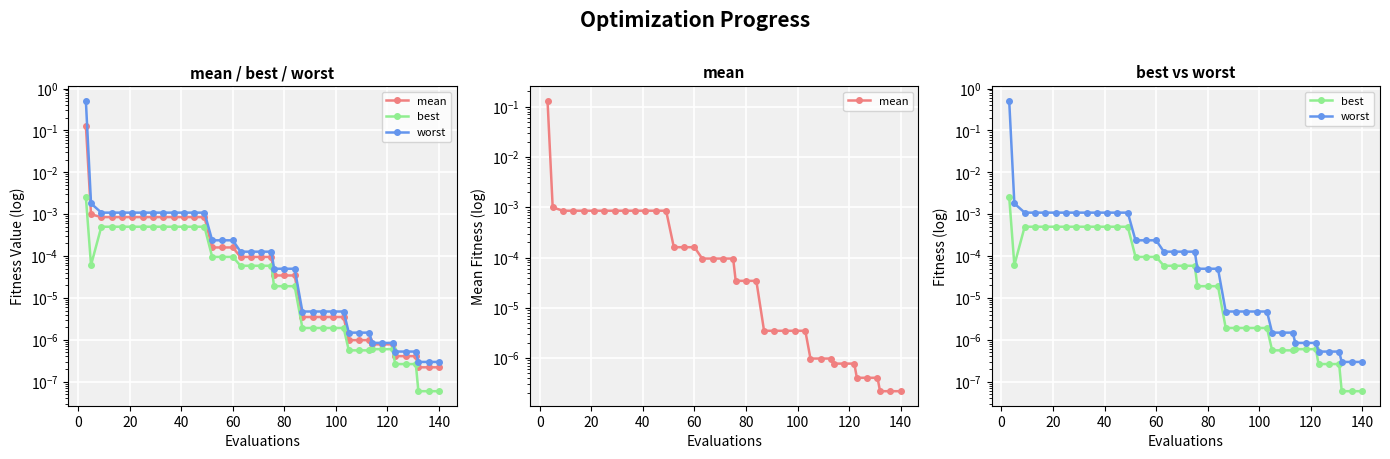

Reading left to right, extract all data points from this chart.

mean: 0.1	0.0	0.0	0.0	0.0	0.0	0.0	0.0	0.0	0.0	0.0	0.0	0.0	0.0	0.0	0.0	0.0	0.0	0.0	0.0	0.0	0.0	0.0	0.0	0.0	0.0	0.0	0.0	0.0	0.0	0.0	0.0	0.0	0.0	0.0	0.0	0.0	0.0	0.0	0.0
best: 0.0	0.0	0.0	0.0	0.0	0.0	0.0	0.0	0.0	0.0	0.0	0.0	0.0	0.0	0.0	0.0	0.0	0.0	0.0	0.0	0.0	0.0	0.0	0.0	0.0	0.0	0.0	0.0	0.0	0.0	0.0	0.0	0.0	0.0	0.0	0.0	0.0	0.0	0.0	0.0
worst: 0.5	0.0	0.0	0.0	0.0	0.0	0.0	0.0	0.0	0.0	0.0	0.0	0.0	0.0	0.0	0.0	0.0	0.0	0.0	0.0	0.0	0.0	0.0	0.0	0.0	0.0	0.0	0.0	0.0	0.0	0.0	0.0	0.0	0.0	0.0	0.0	0.0	0.0	0.0	0.0